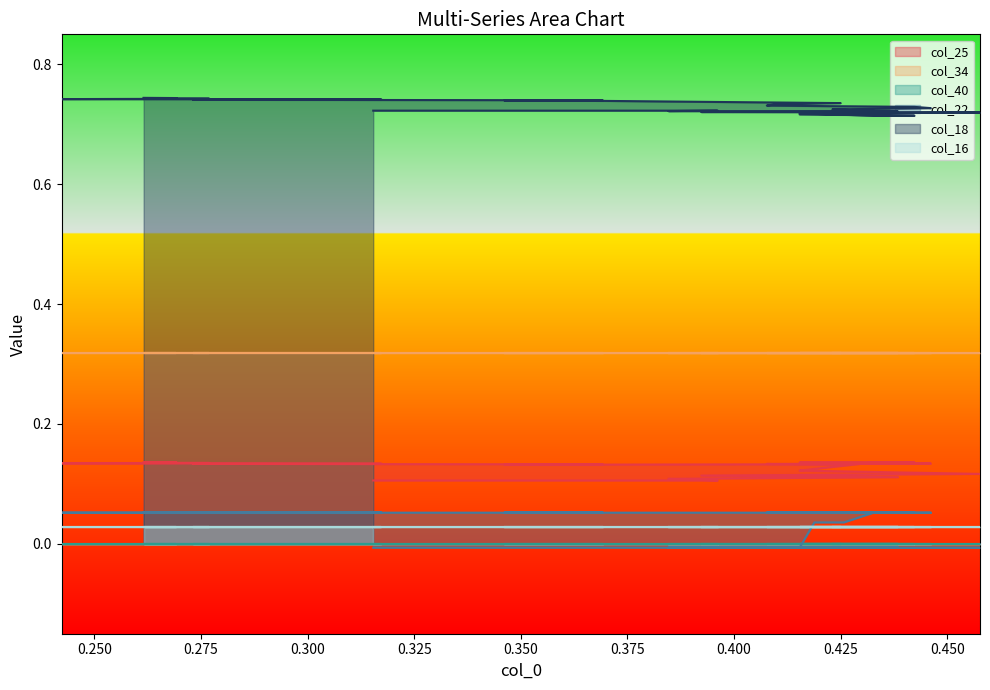

Is the value of col_25 at 28 greater than the value of col_18 at 28?

No